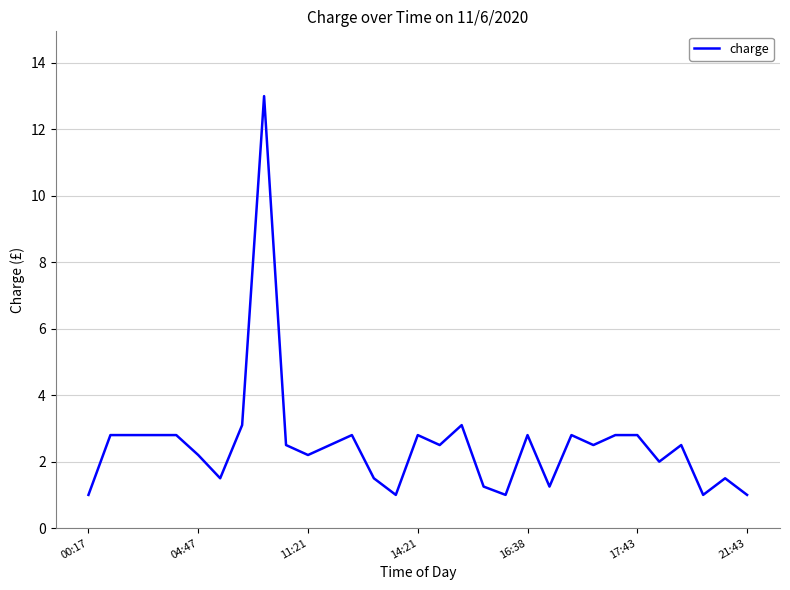

What is the maximum value shown in the chart?

13.0